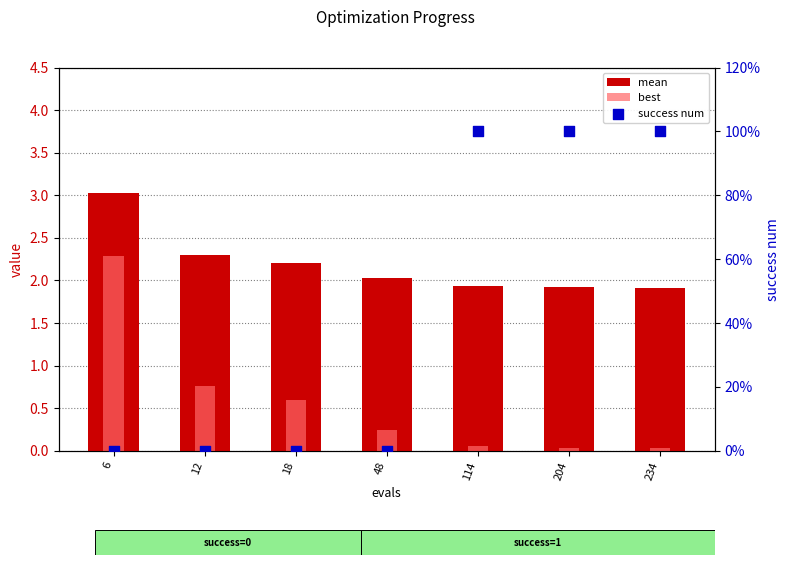

Which series reaches the maximum Y coordinate?

mean